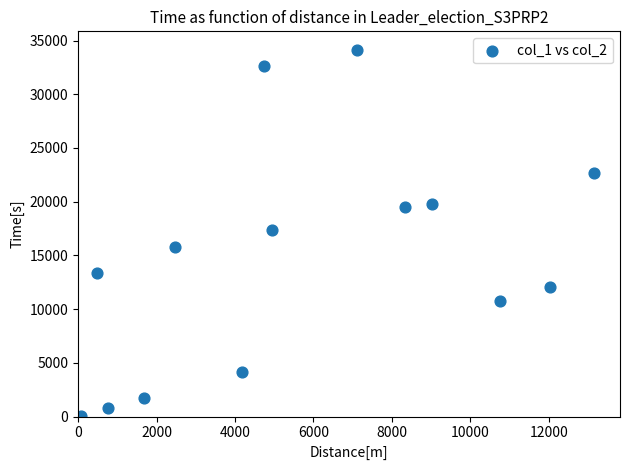

What is the range of X values (max minus min)?

13082